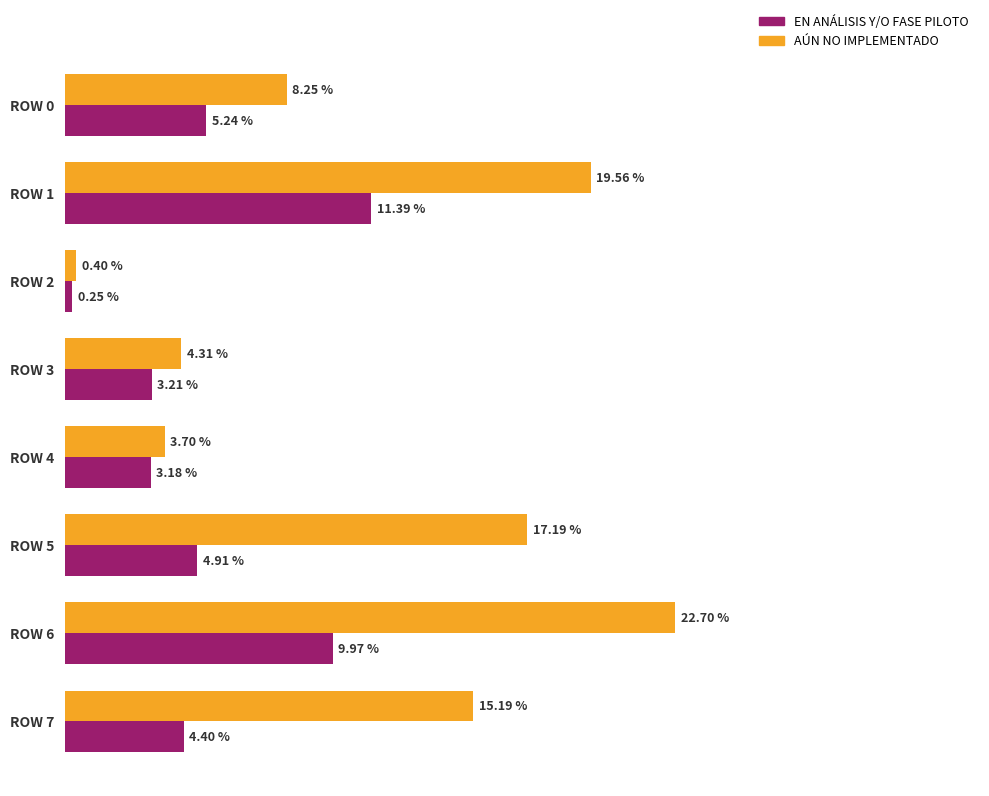

What are all the series names shown in the legend?

EN ANÁLISIS Y/O FASE PILOTO, AÚN NO IMPLEMENTADO